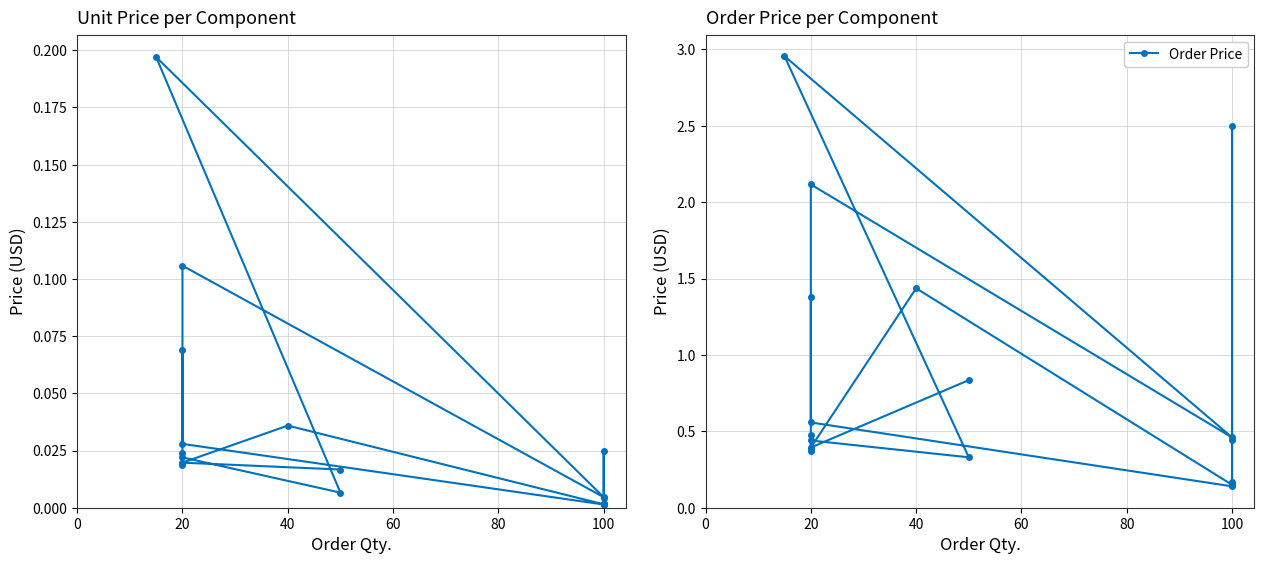

Which series has the widest spread of values?

Order Price